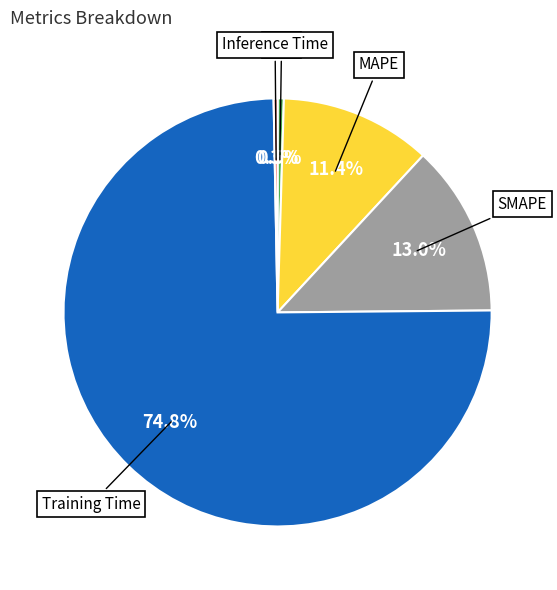

What percentage is the Training Time slice, to the nearest percent?

75%